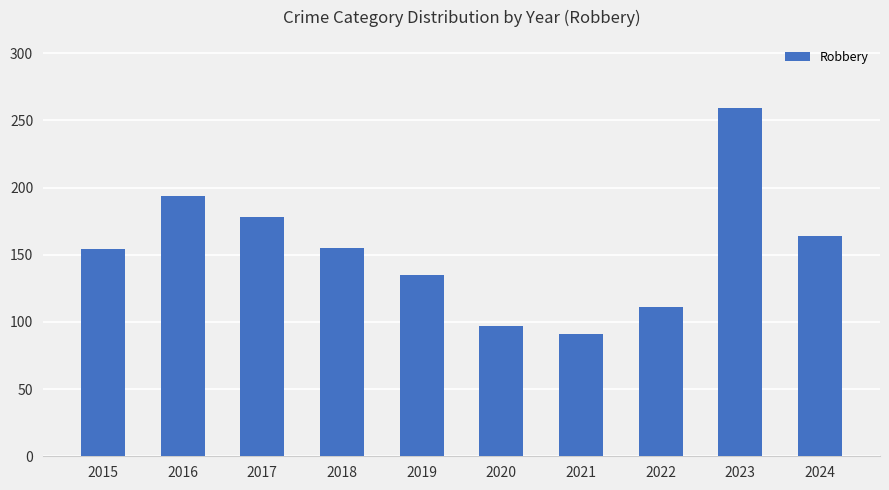

True or false: the data shows 164 at 2024.

True